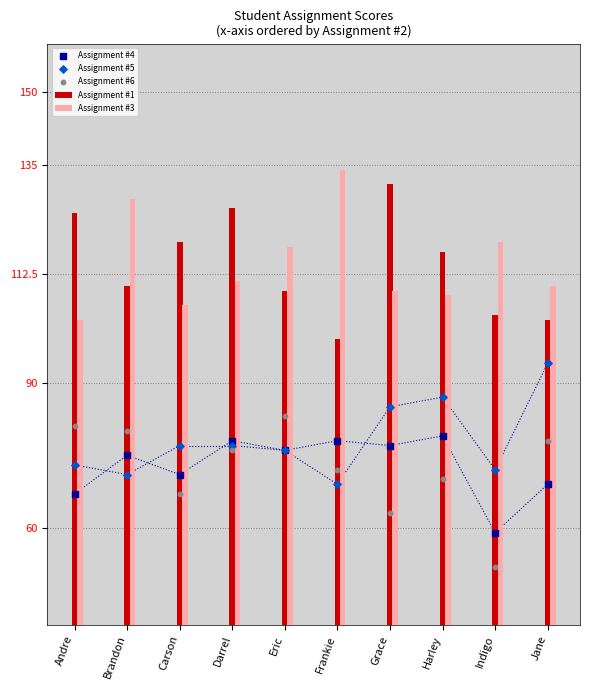

What is the total value across all series at Jane?

374